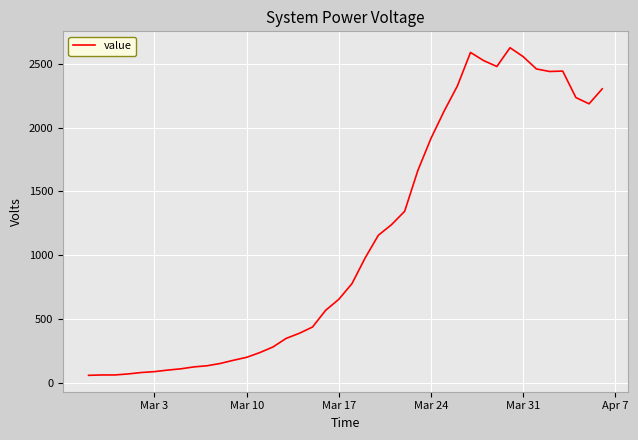

What is the difference between the maximum and minimum values?

2564